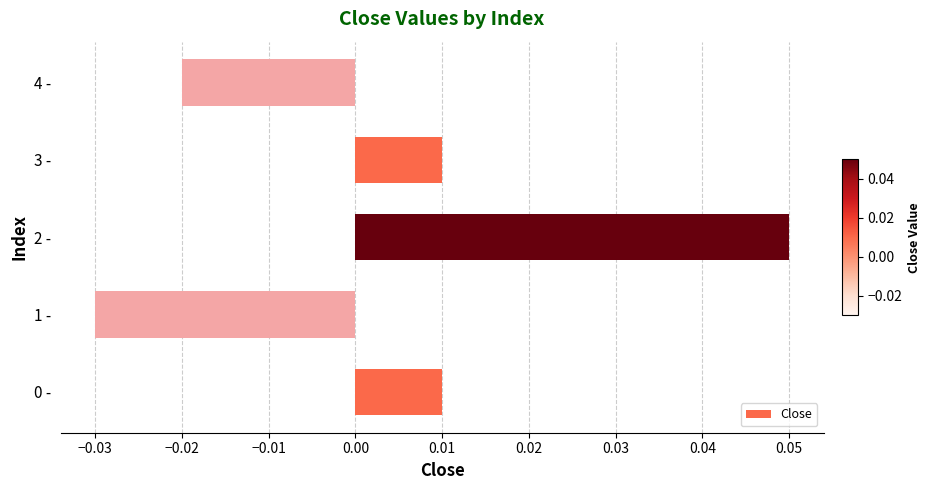

At which category does the chart reach its peak across all series?

2 -